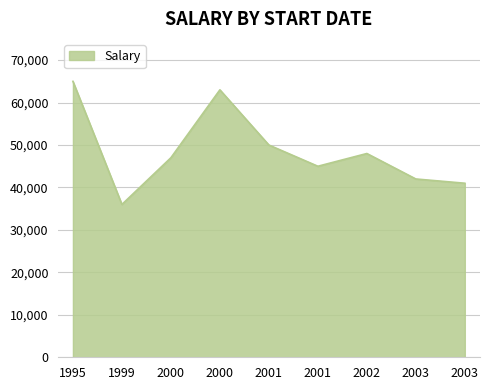

List the labels in order of value, largest first.

1995-12-07, 2000-07-04, 2001-05-06, 2002-06-09, 2000-01-05, 2001-11-02, 2003-08-10, 2003-11-08, 1999-10-03